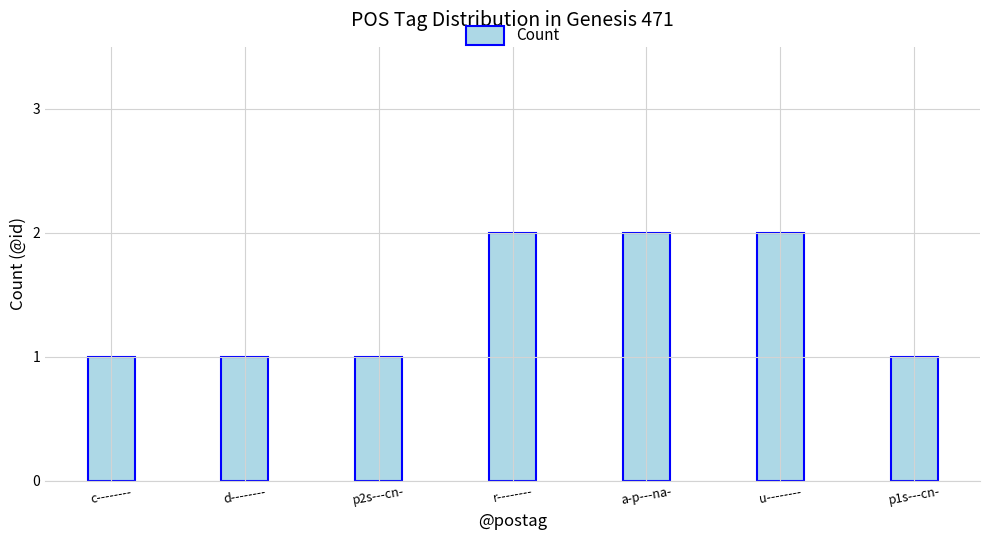

Are the bars horizontal?

No